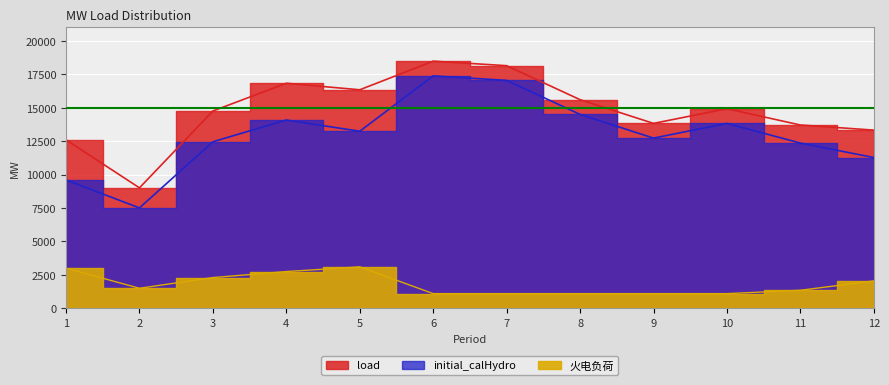

At which category is the sum across all series the highest?

6